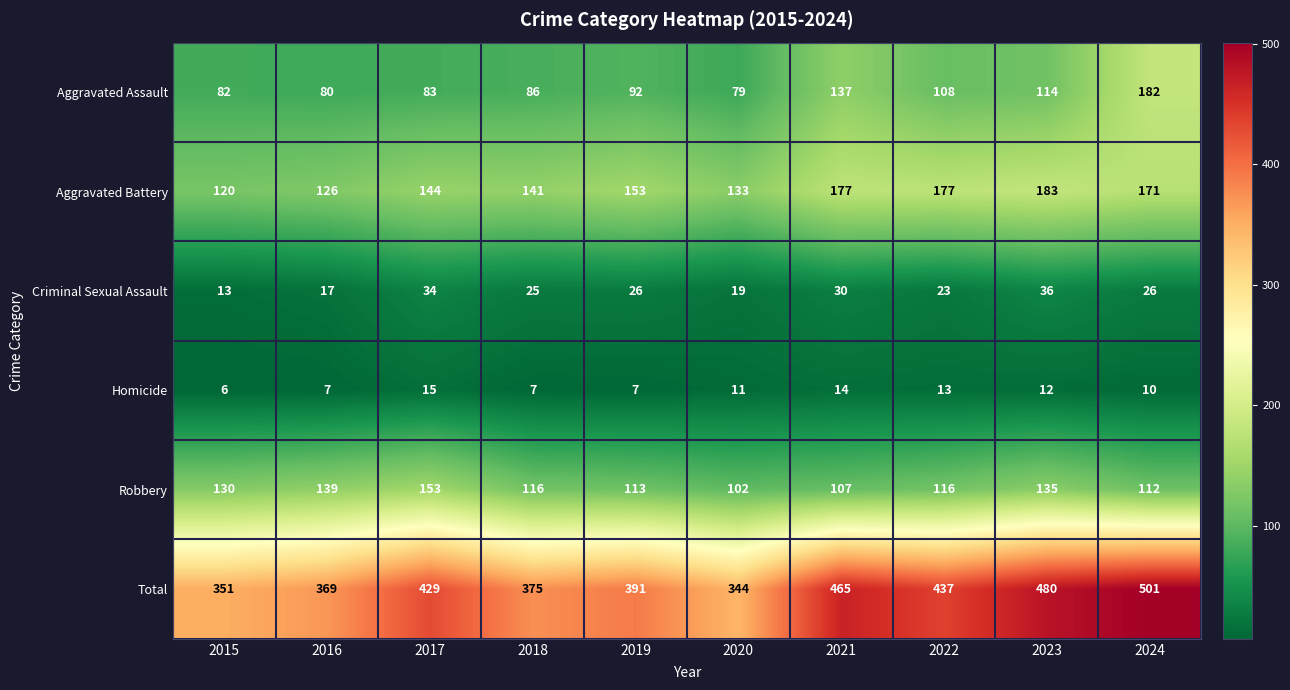

Rank the series at 2018 from lowest to highest value.

Homicide, Criminal Sexual Assault, Aggravated Assault, Robbery, Aggravated Battery, Total